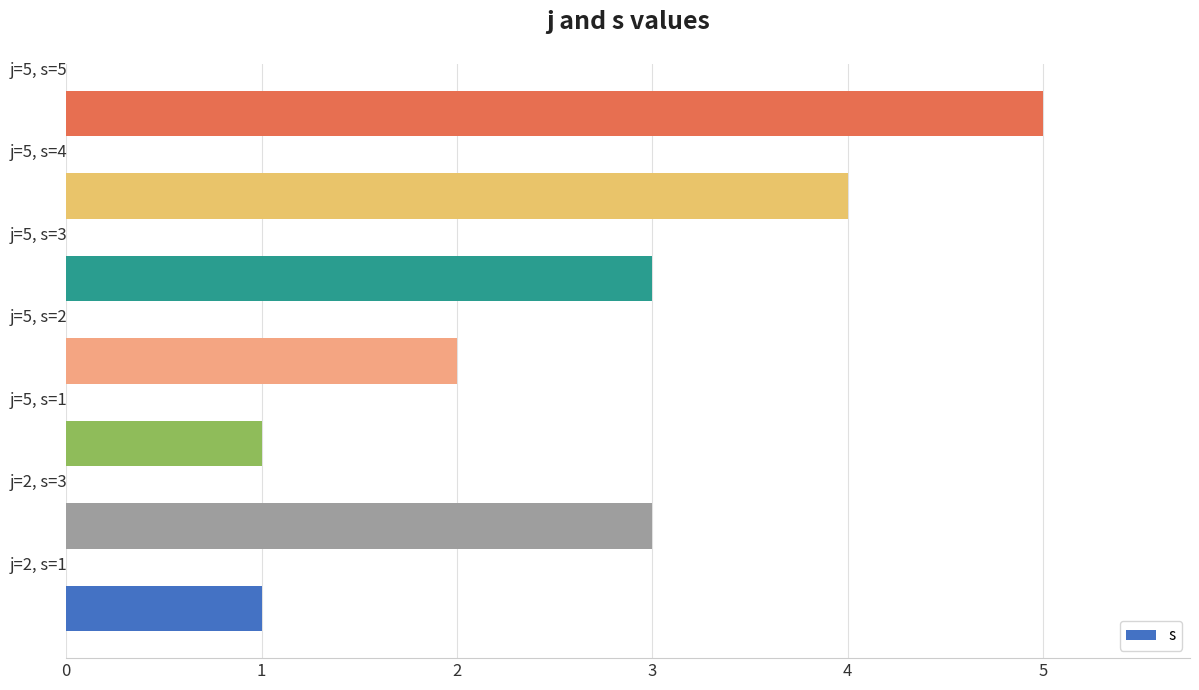

Reading bottom to top, list all the values displayed in this chart.

1	3	1	2	3	4	5